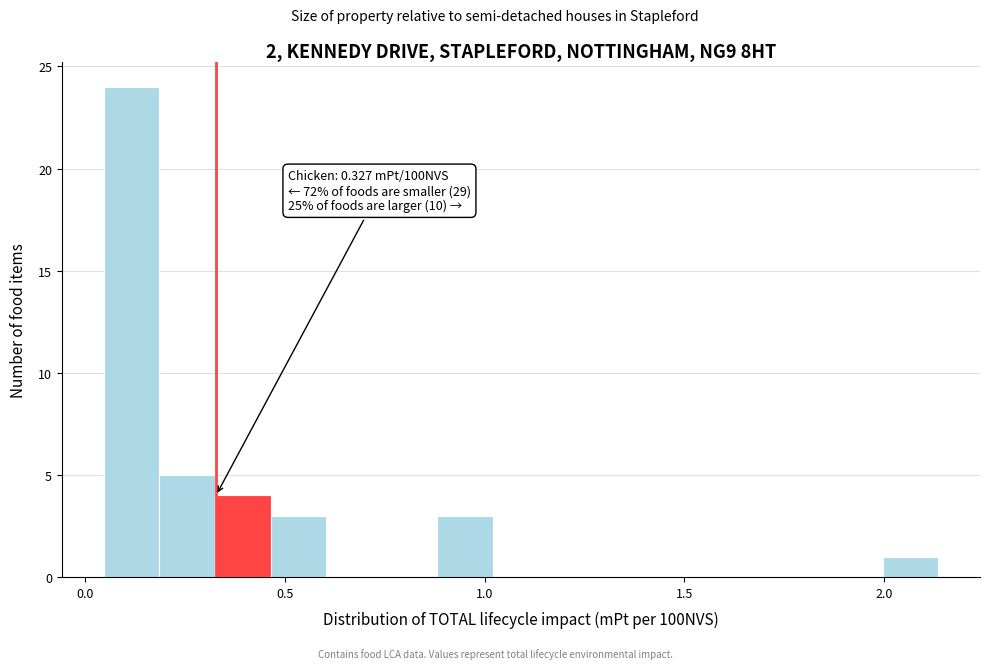

Around what value on the x-axis is the tallest bar? Give the approximate position of its centre, as read against the axis.

0.10